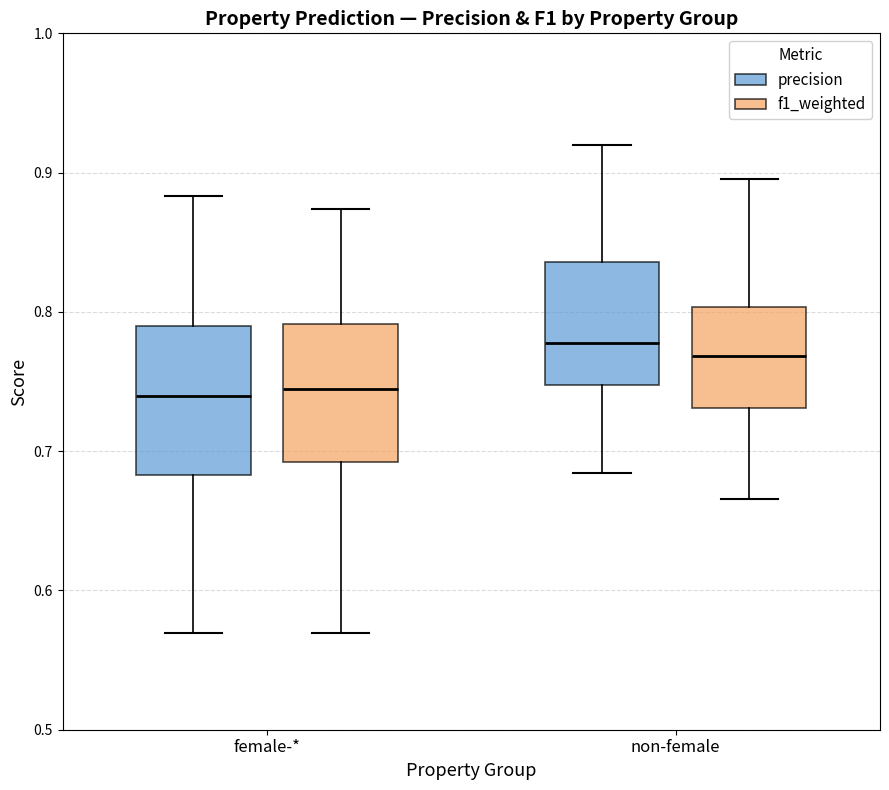

Where does the lower whisker of the box for non-female (precision) end on the y-axis? The values are not printed on the chart, so give them approximately, as read against the axis.

0.68